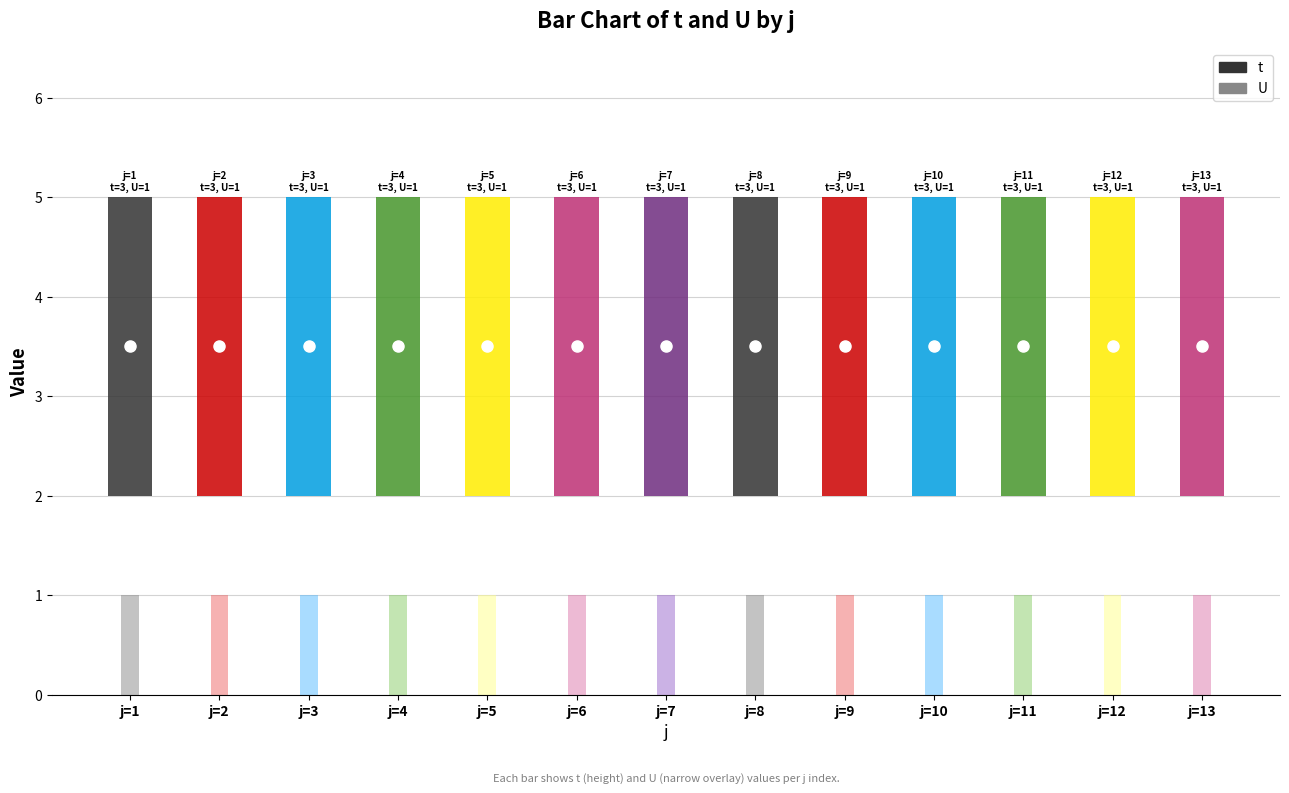

What is the maximum value shown in the chart?

3